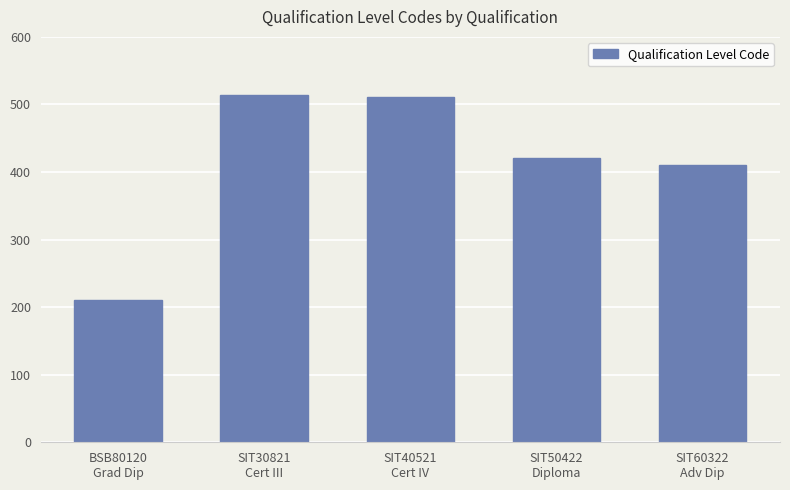

What value does the data have at SIT30821
Cert III?

514